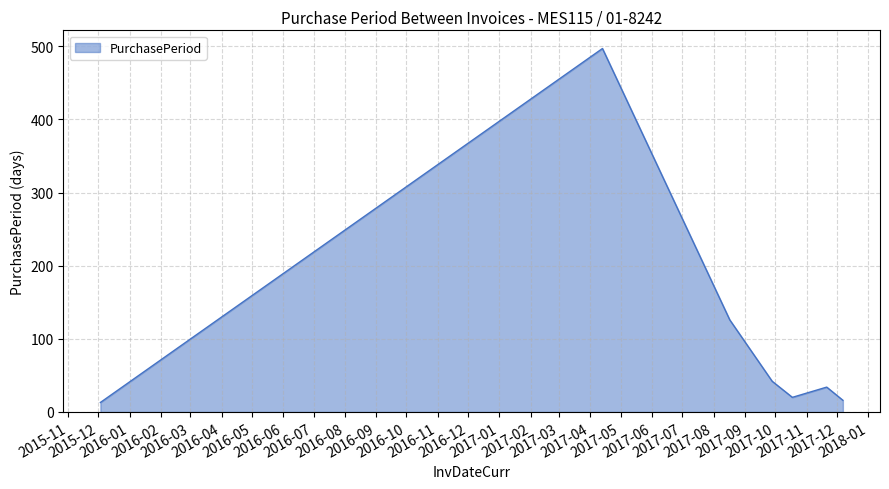

What is the average value?

107